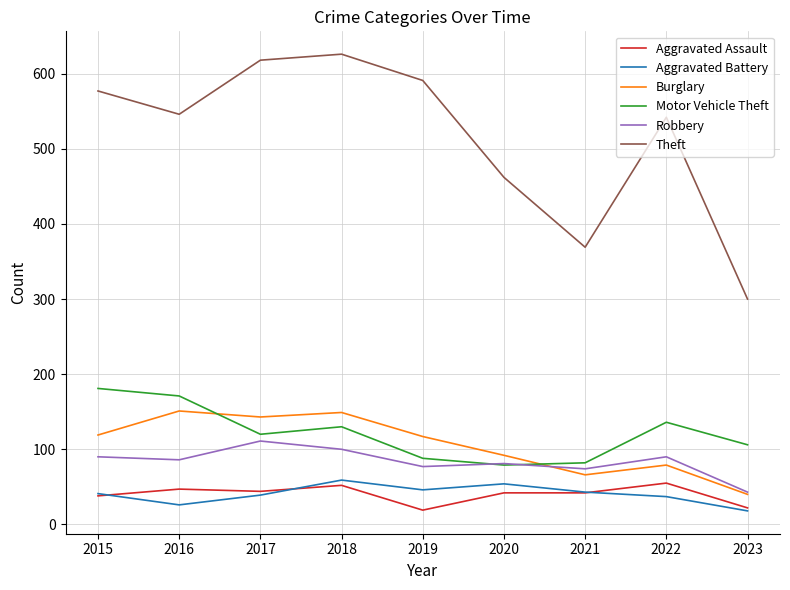

How many values in the Robbery series are below 86?

4